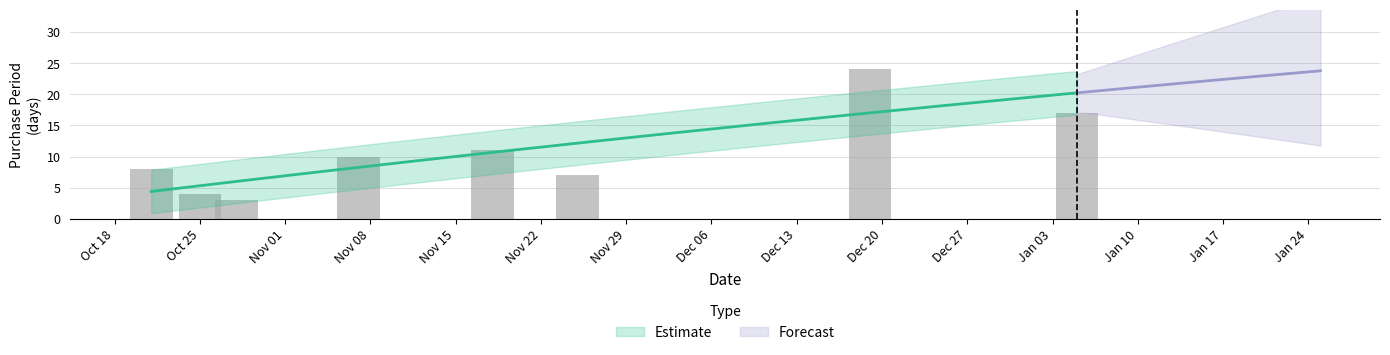

What is the difference between the maximum and minimum values?

21